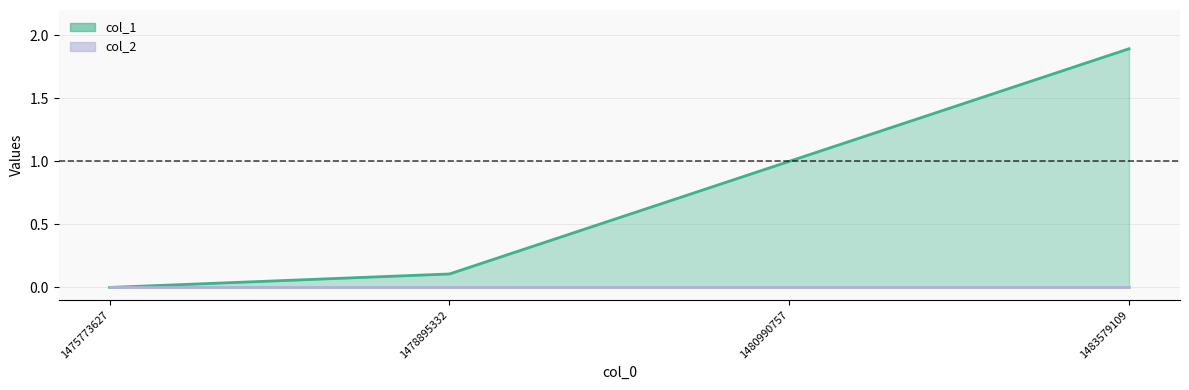

What is the average value?

0.8